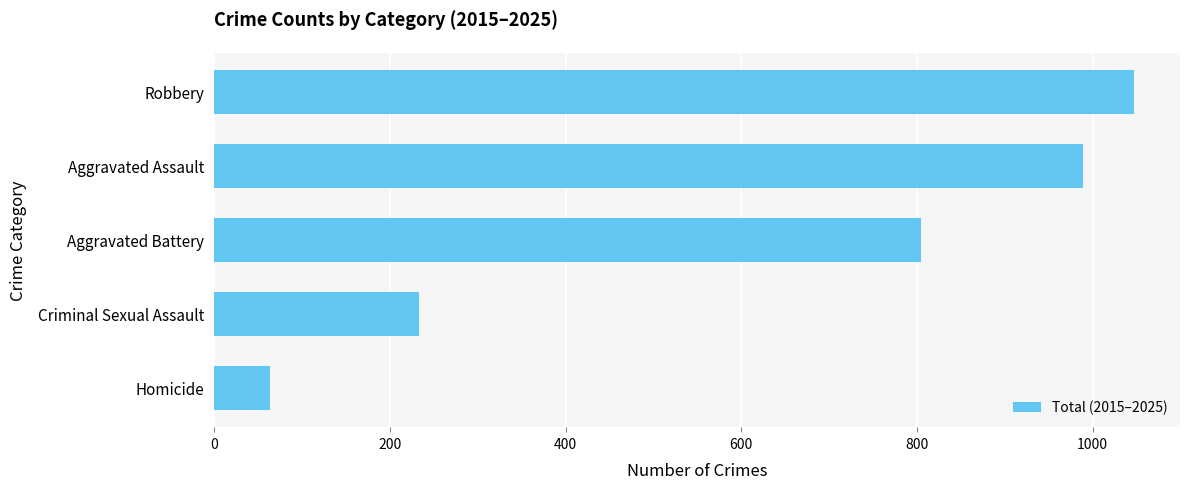

Where is the data nearest to the value 555?

Aggravated Battery